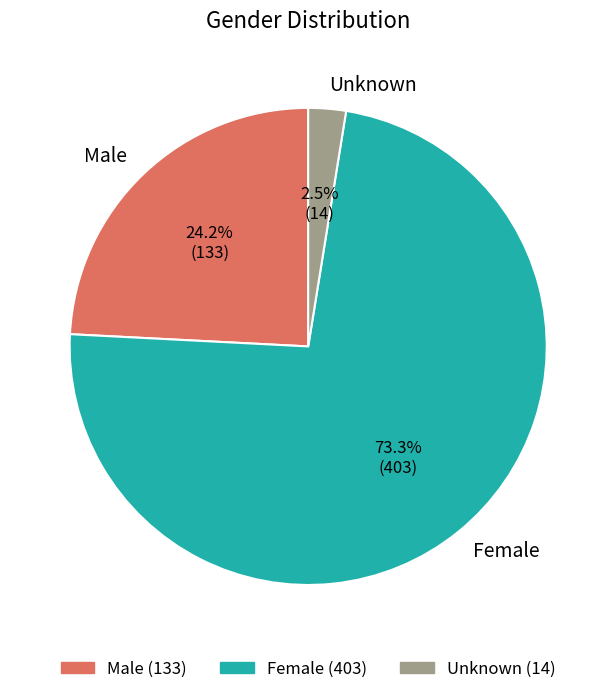

Approximately how many times larger is the value at Female compared to Male?

3.0